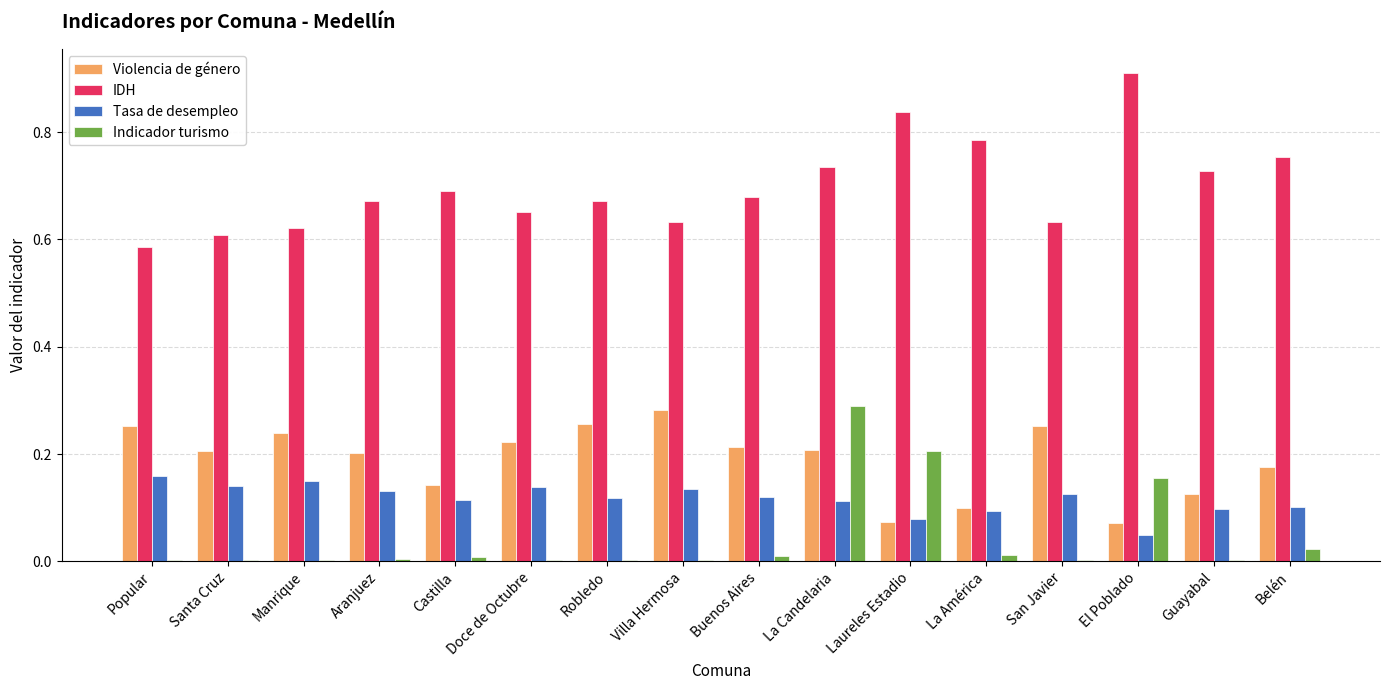

What are all the series names shown in the legend?

Violencia de género, IDH, Tasa de desempleo, Indicador turismo